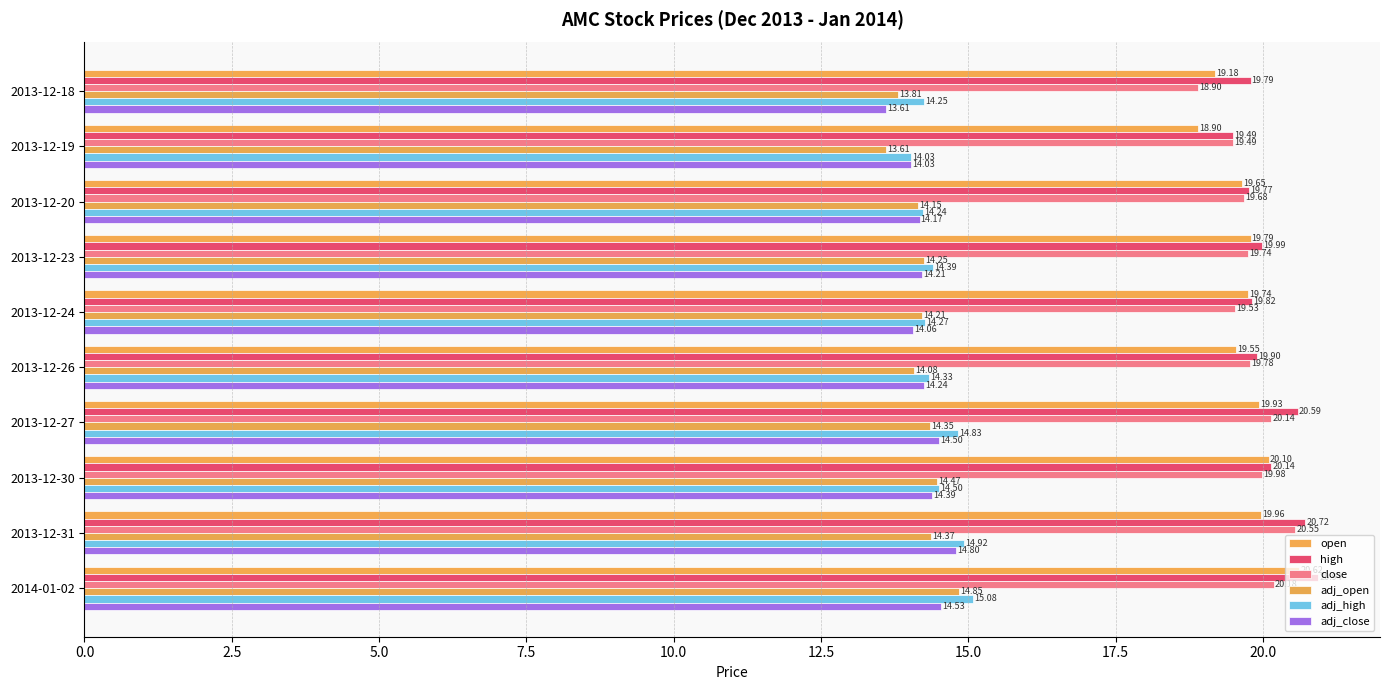

Which series has the widest spread of values?

open